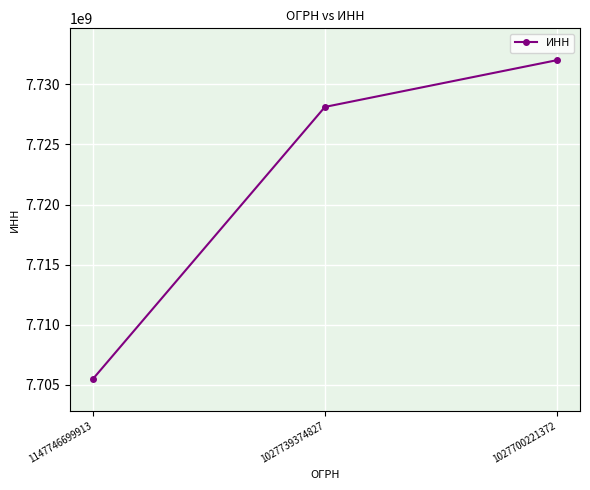

Reading left to right, transcribe all the data shown in this chart.

7705515080	7728117279	7732002489